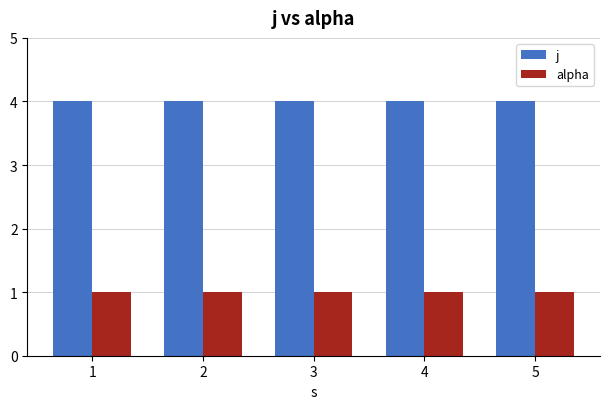

What is the total value across all series at 4?

5